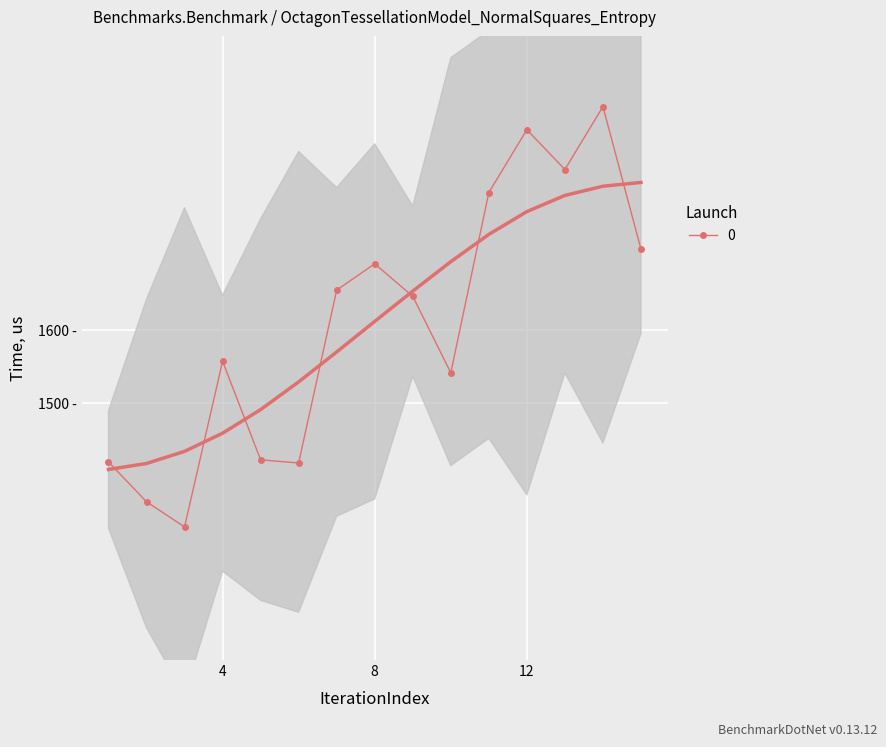

Reading left to right, transcribe all the data shown in this chart.

1409.7	1417.9	1434.4	1459.1	1491.3	1529.1	1569.9	1611.5	1652.8	1692.9	1730.1	1761.2	1783.2	1795.8	1800.9